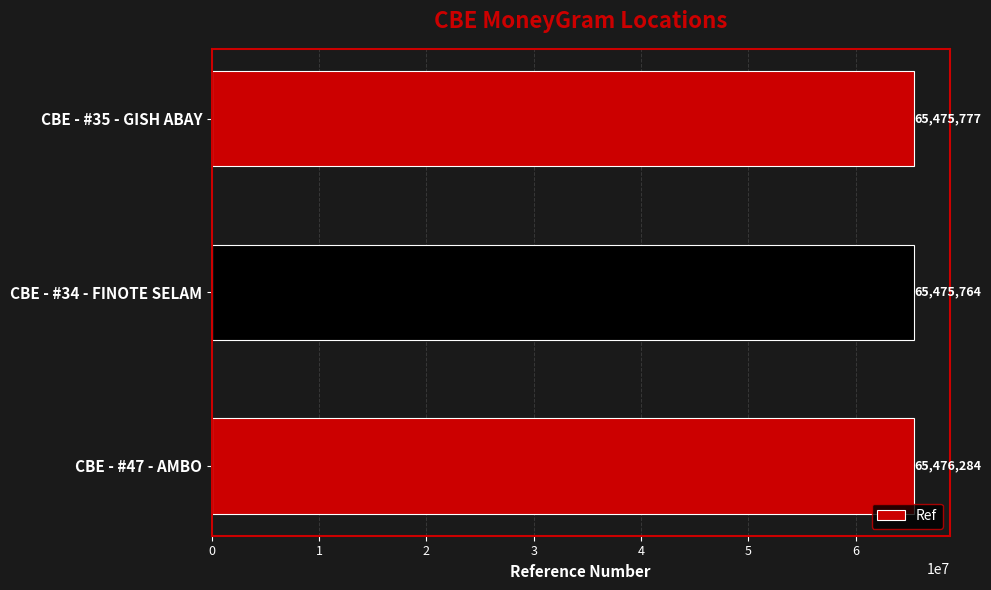

Which has a higher value, CBE - #47 - AMBO or CBE - #35 - GISH ABAY?

CBE - #47 - AMBO